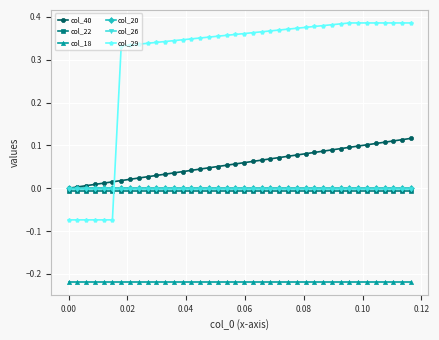

True or false: col_18 and col_29 intersect in this chart.

False